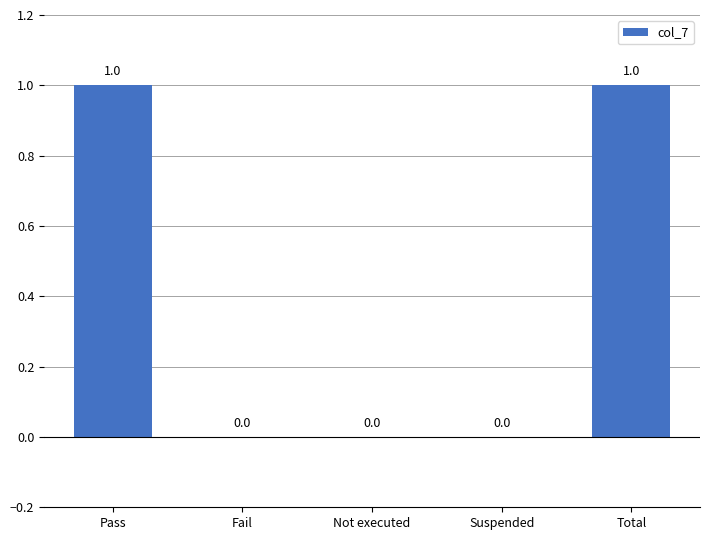

How many values are between 0 and 1?

5